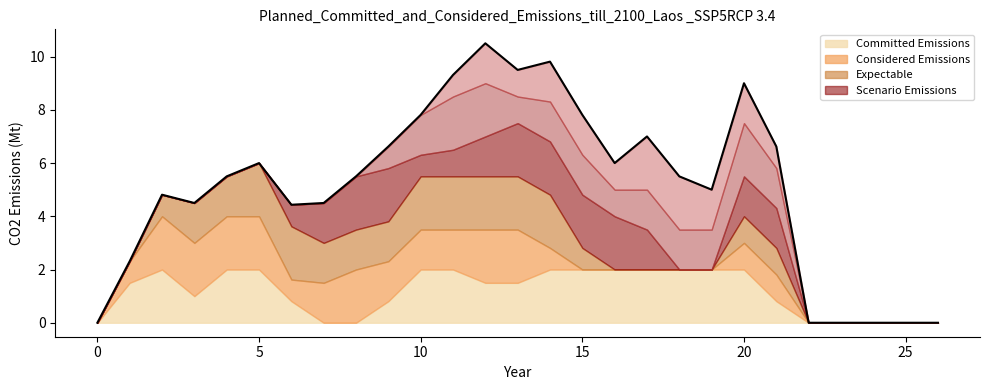

What is the label of the 2nd point from the right?

25